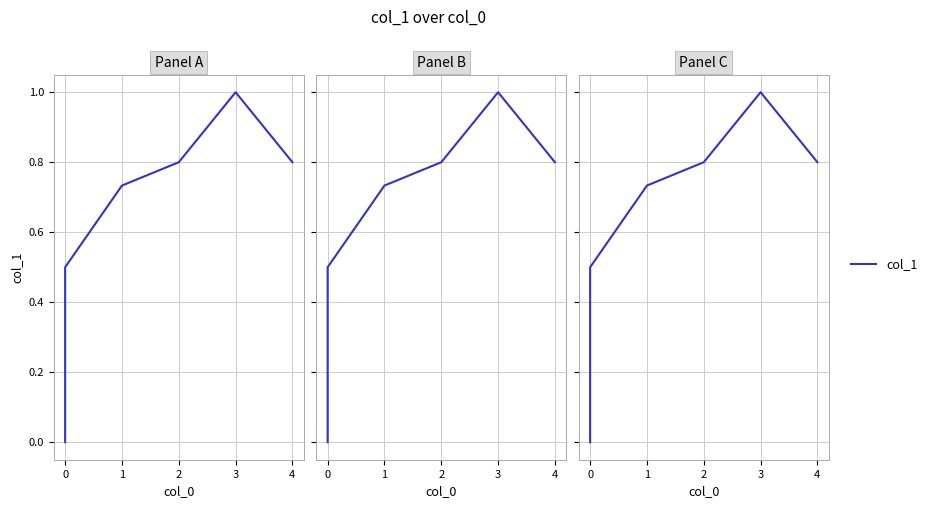

Reading left to right, extract all data points from this chart.

0.0	0.5	0.7	0.8	1.0	0.8